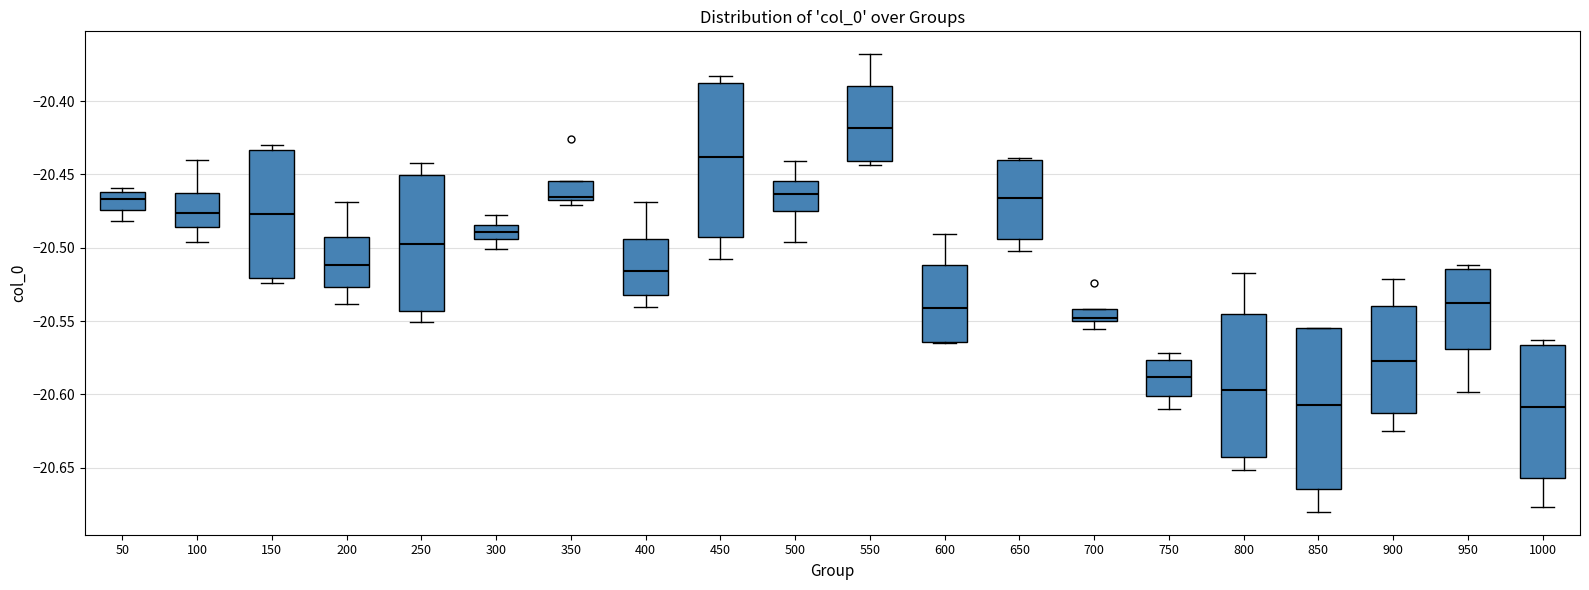

Reading left to right, transcribe this box plot: for each box, give where its median line is, the range the box spans, and where its two whiskers end, as read against the y-axis. The values are not printed on the chart, so give them approximately, as read against the axis.

50: median -20.465, box -20.475 to -20.460, whiskers -20.480 to -20.460 (just above the box's upper edge)
100: median -20.475, box -20.485 to -20.465, whiskers -20.495 to -20.440
150: median -20.475, box -20.520 to -20.435, whiskers -20.525 to -20.430
200: median -20.510, box -20.525 to -20.495, whiskers -20.540 to -20.470
250: median -20.495, box -20.545 to -20.450, whiskers -20.550 to -20.440
300: median -20.490, box -20.495 to -20.485, whiskers -20.500 to -20.480
350: median -20.465 (just above the box's lower edge), box -20.465 to -20.455, whiskers -20.470 to -20.455
400: median -20.515, box -20.530 to -20.495, whiskers -20.540 to -20.470
450: median -20.440, box -20.490 to -20.390, whiskers -20.510 to -20.385
500: median -20.465, box -20.475 to -20.455, whiskers -20.495 to -20.440
550: median -20.420, box -20.440 to -20.390, whiskers -20.445 to -20.370
600: median -20.540, box -20.565 to -20.510, whiskers -20.565 to -20.490
650: median -20.465, box -20.495 to -20.440, whiskers -20.500 to -20.440 (just above the box's upper edge)
700: median -20.550 (just above the box's lower edge), box -20.550 to -20.540, whiskers -20.555 to -20.540
750: median -20.590, box -20.600 to -20.575, whiskers -20.610 to -20.570
800: median -20.595, box -20.645 to -20.545, whiskers -20.650 to -20.515
850: median -20.605, box -20.665 to -20.555, whiskers -20.680 to -20.555
900: median -20.575, box -20.615 to -20.540, whiskers -20.625 to -20.520
950: median -20.540, box -20.570 to -20.515, whiskers -20.600 to -20.510
1000: median -20.610, box -20.655 to -20.565, whiskers -20.675 to -20.565 (just above the box's upper edge)